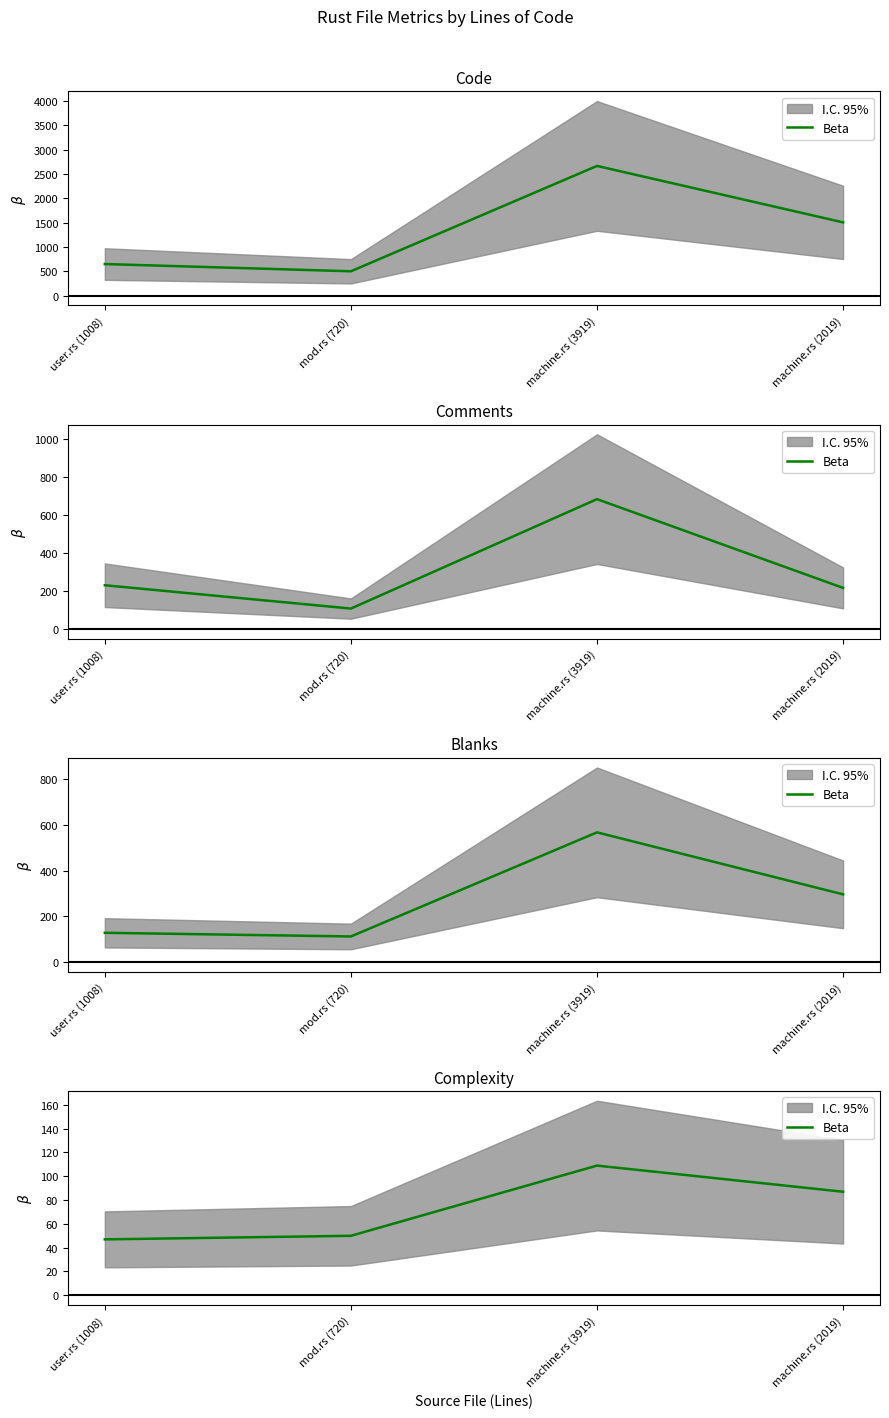

What is the approximate value at machine.rs (3919), to the nearest 5?

110